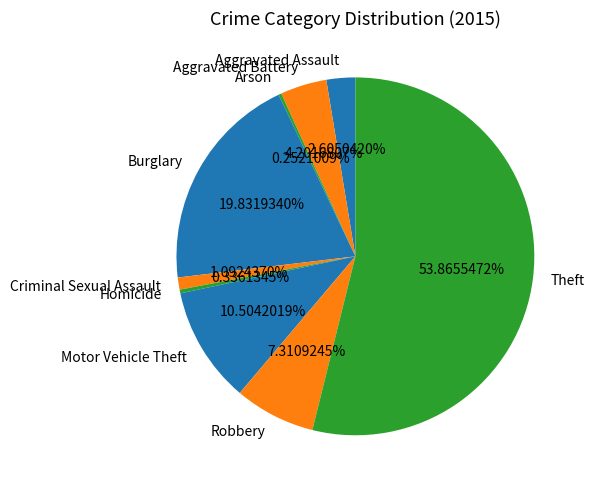

Is there any slice that represents more than half of the pie?

Yes